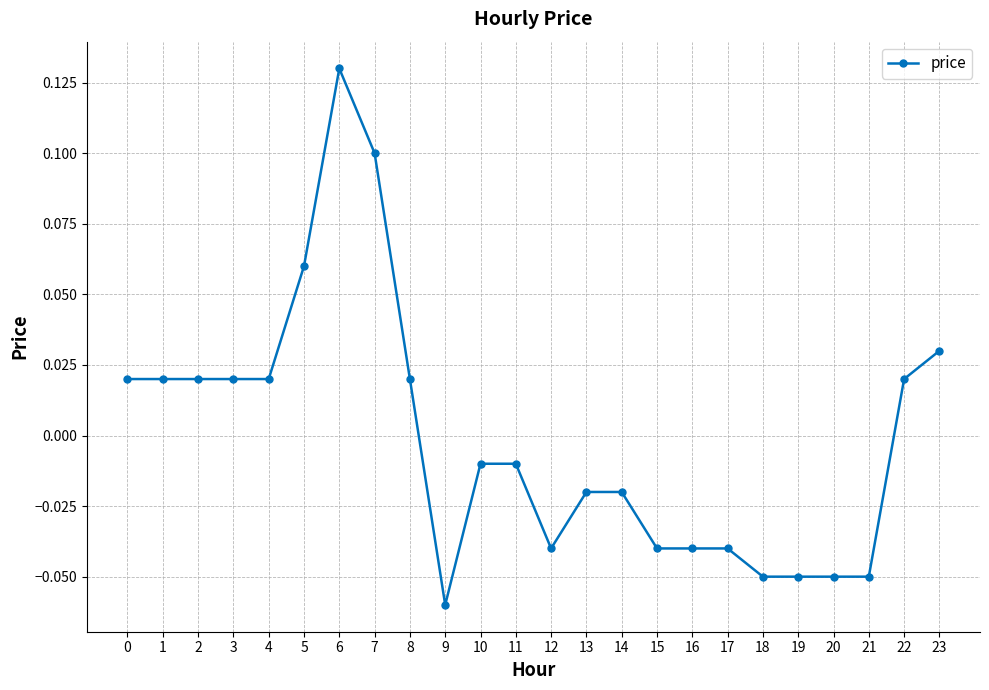

How many values are below zero?

13